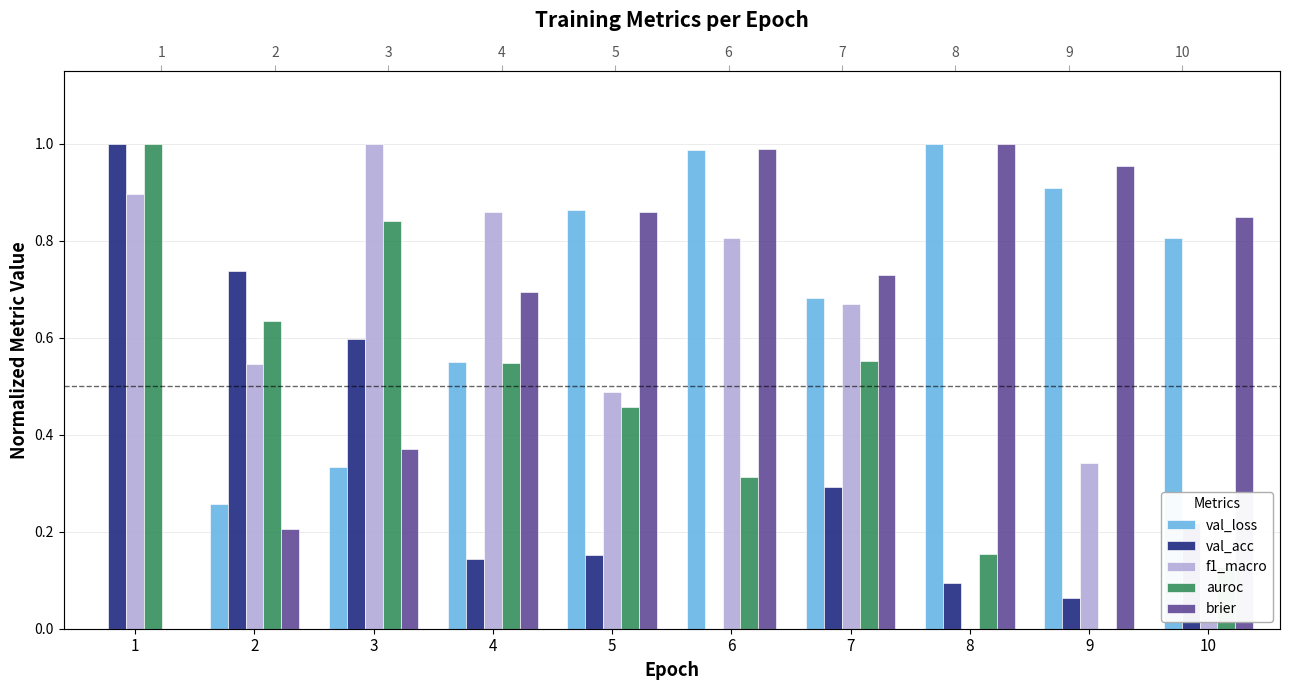

Are the bars horizontal?

No